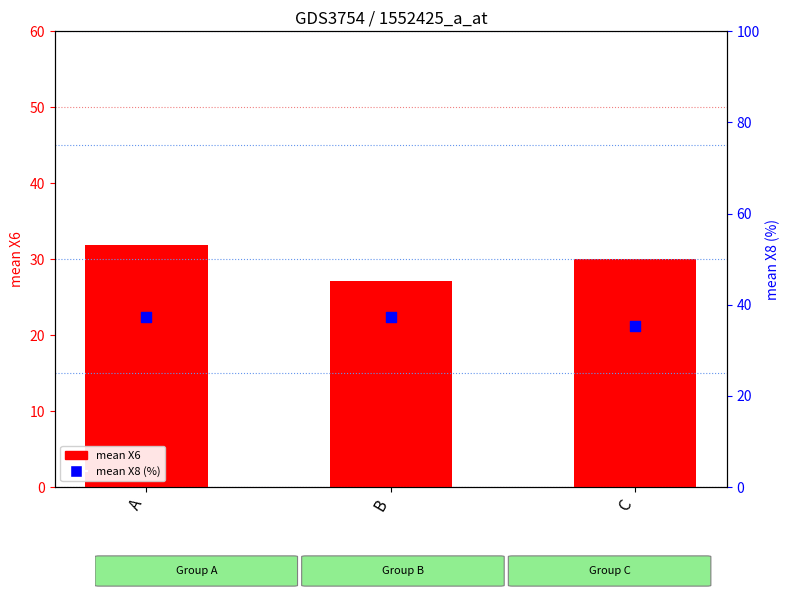

At how many categories does at least one series exceed 31?

3